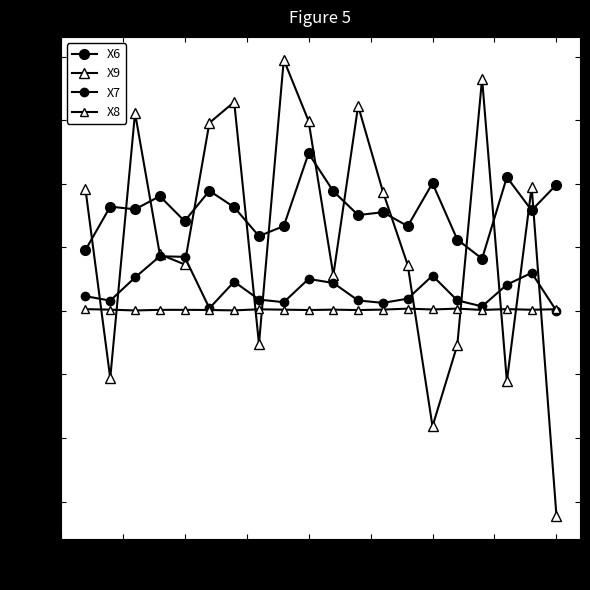

Reading right to left, list all the values displayed in this chart.

X6: 39.7	31.6	42.1	16.4	22.4	40.2	26.7	31.0	30.1	37.6	49.6	26.7	23.5	32.6	37.8	28.2	36.1	32.0	32.8	19.1
X9: -64.5	39.0	-22.1	73.1	-10.8	-36.3	14.4	37.5	64.5	11.2	59.8	79.0	-10.4	65.7	59.2	14.6	17.8	62.3	-21.2	38.3
X7: 0.0	12.0	8.2	1.4	3.3	11.1	3.8	2.5	3.3	8.8	10.0	2.7	3.6	9.2	0.8	17.0	17.2	10.5	3.2	4.6
X8: 0.5	0.4	0.6	0.3	0.7	0.4	0.7	0.4	0.3	0.4	0.3	0.4	0.5	0.2	0.3	0.3	0.3	0.1	0.4	0.5